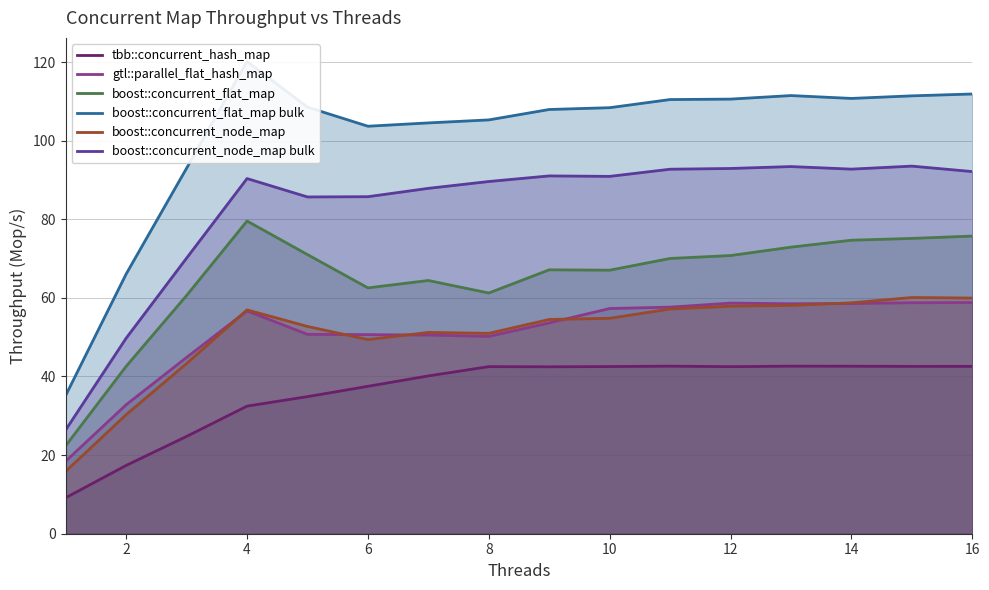

What is the value of the tbb::concurrent_hash_map point at the 12th from the left?

42.5